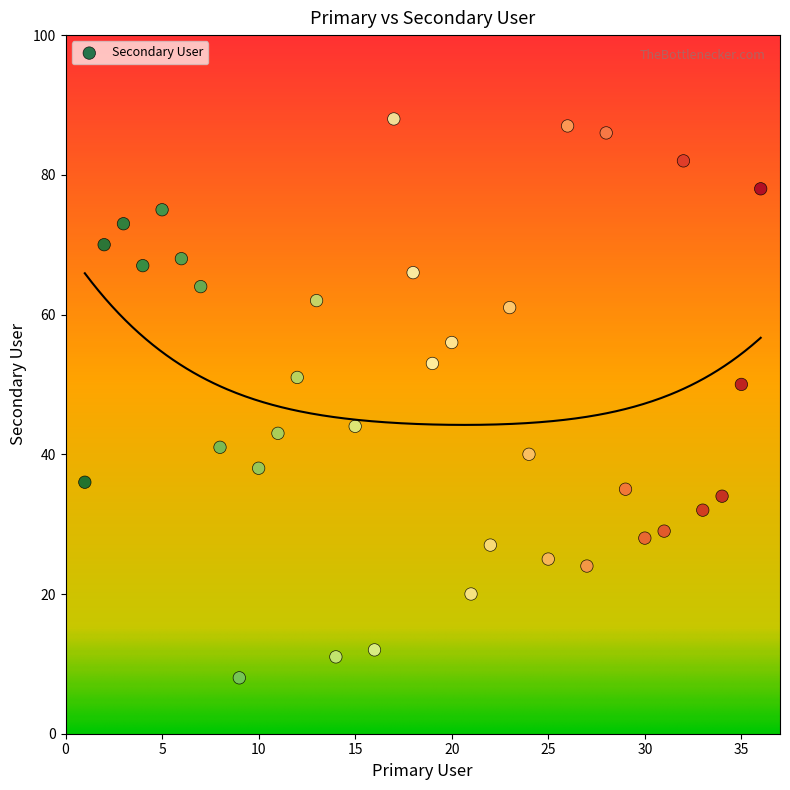

What Y value in the scatter plot is closest to 48?

50